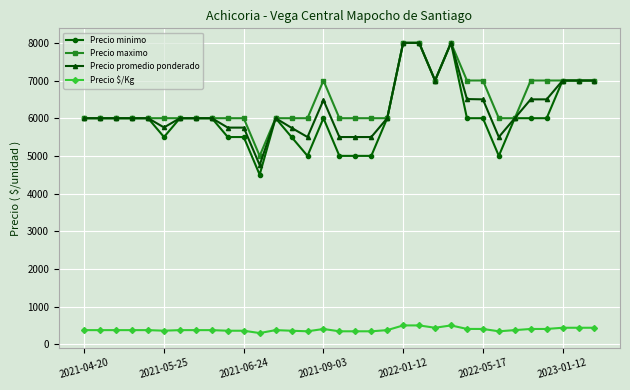

What is the highest value of the Precio maximo series?

8000